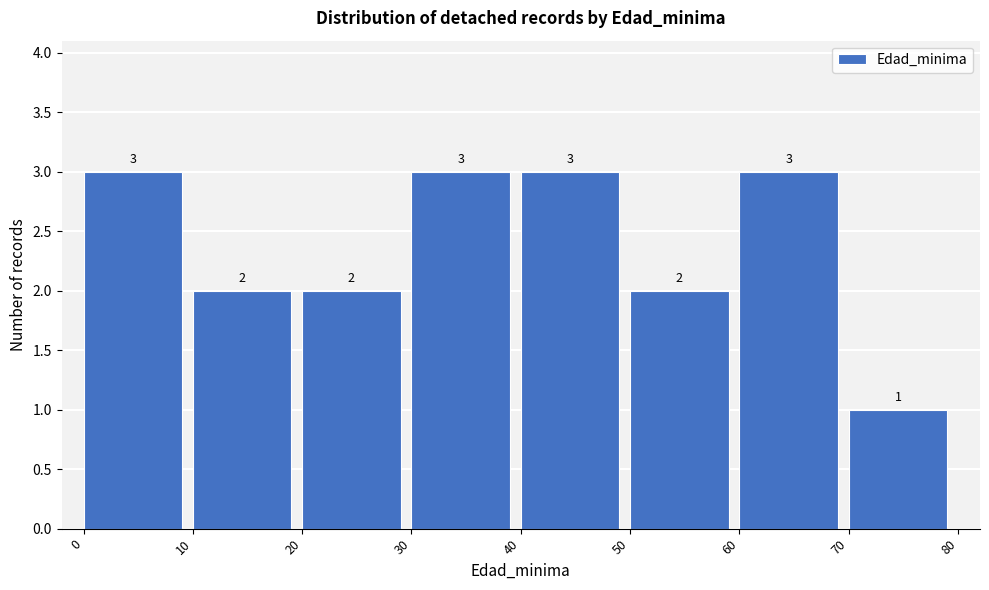

Reading left to right, list every bar in this chart as the range it spans on the x-axis followed by its height.

0 to 10: 3
10 to 20: 2
20 to 30: 2
30 to 40: 3
40 to 50: 3
50 to 60: 2
60 to 70: 3
70 to 80: 1